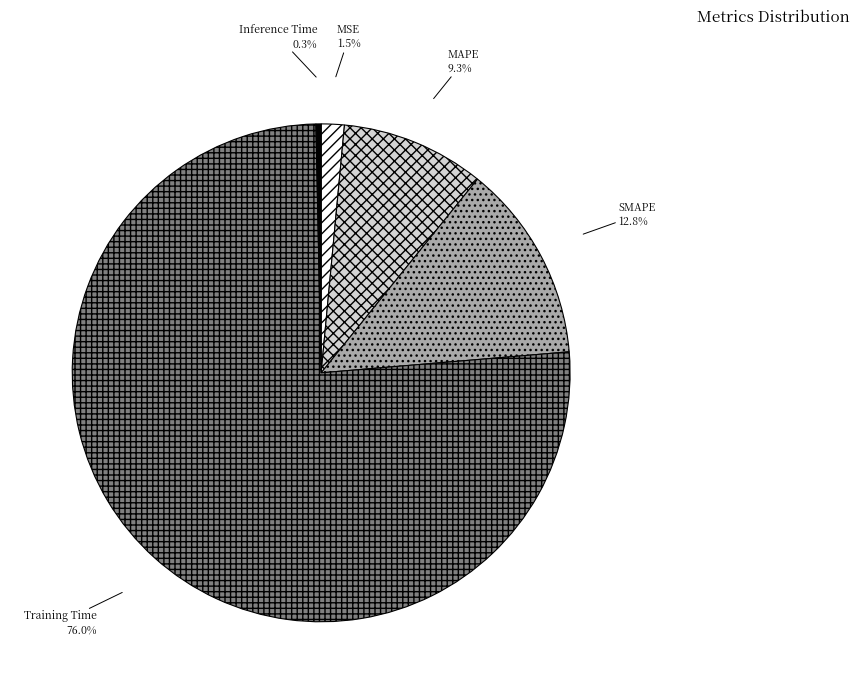

Count the number of slices in the pie.

5